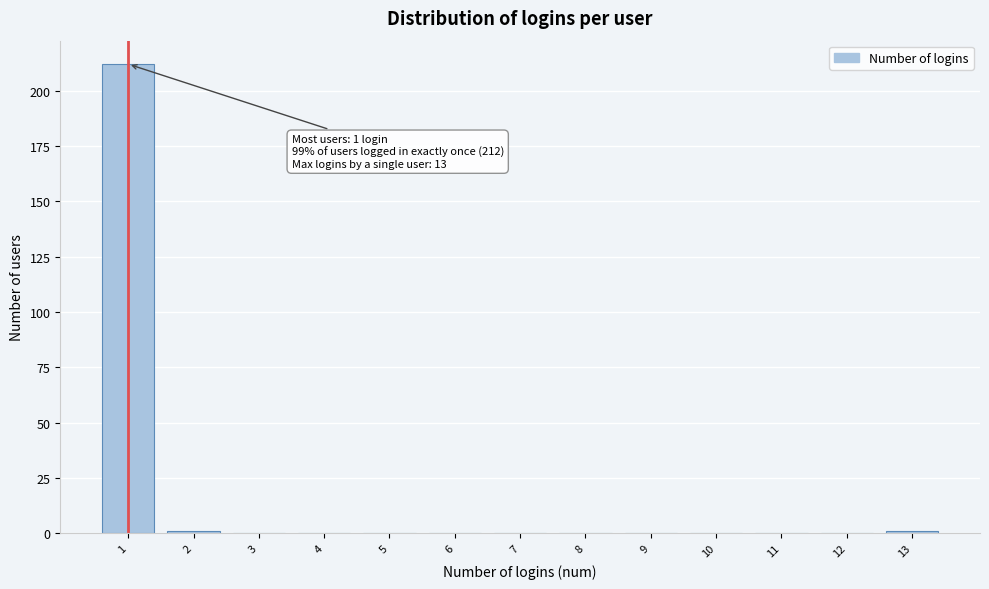

Which range on the x-axis has the tallest bar?

0.5 to 1.5